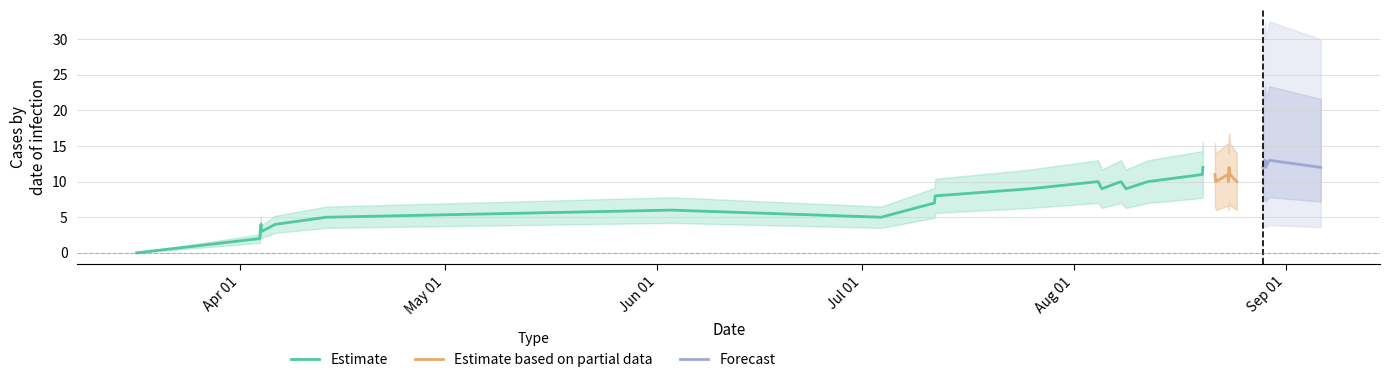

At which category does the chart reach its peak across all series?

28